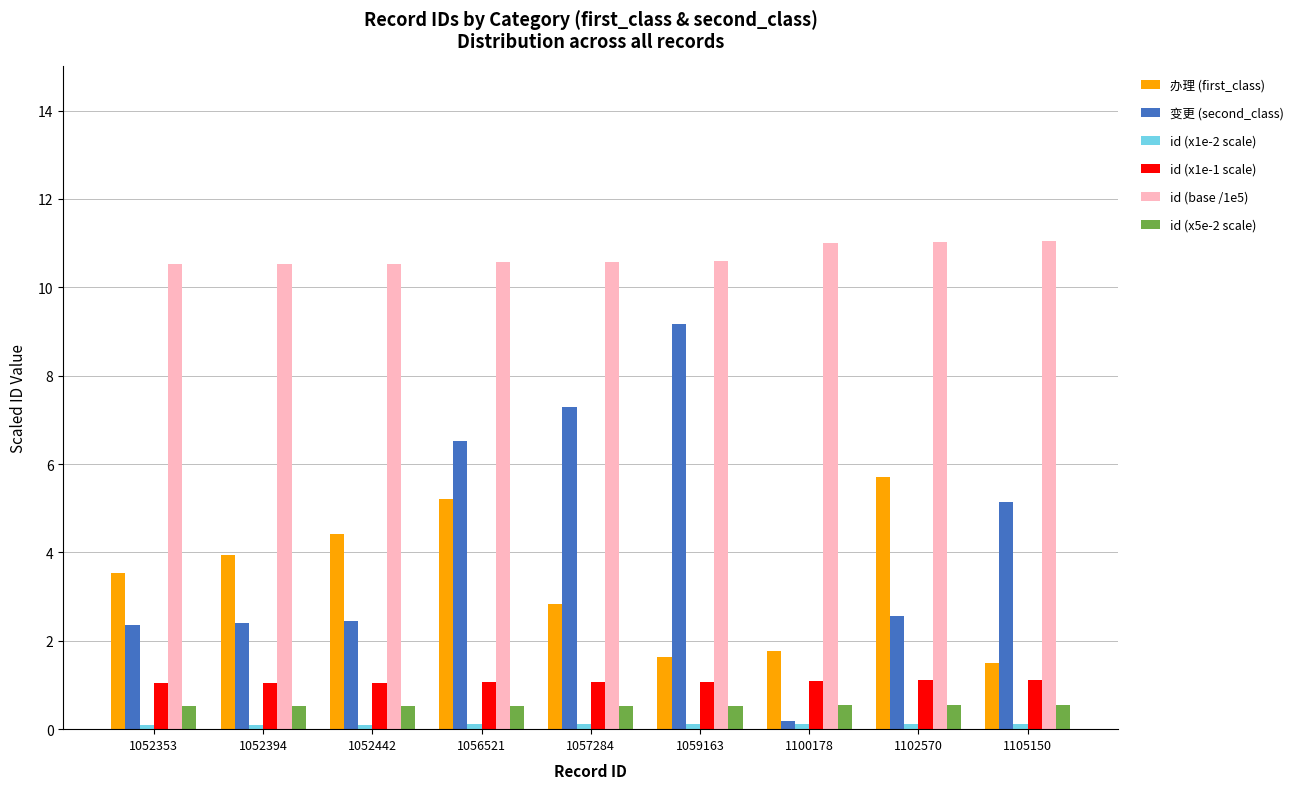

Which series has the largest total across all categories?

id (base /1e5)